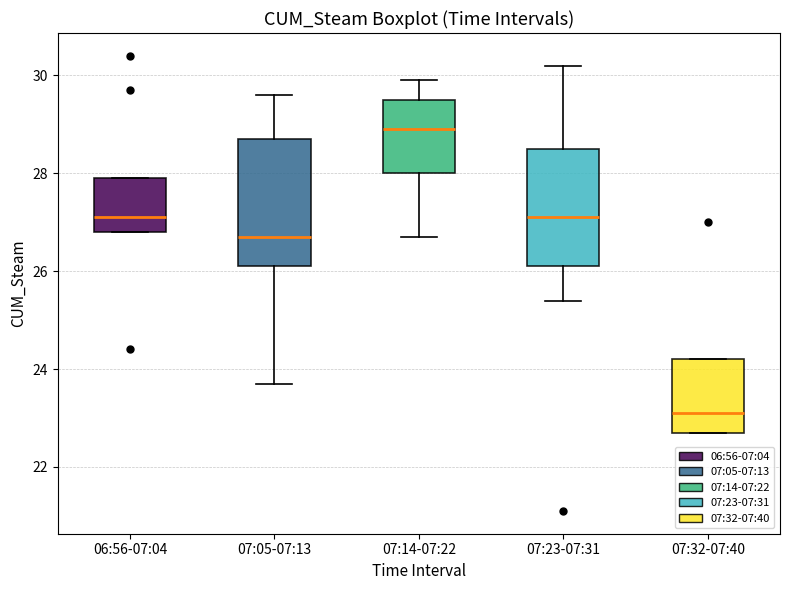

Reading left to right, read every box against the y-axis: the position of its median line, the range the box covers, and the ends of its whiskers. The values are not printed on the chart, so give them approximately, as read against the axis.

06:56-07:04: median 27.2, box 26.8 to 28.0, whiskers 26.8 to 28.0
07:05-07:13: median 26.8, box 26.2 to 28.8, whiskers 23.8 to 29.6
07:14-07:22: median 29.0, box 28.0 to 29.6, whiskers 26.8 to 30.0
07:23-07:31: median 27.2, box 26.2 to 28.6, whiskers 25.4 to 30.2
07:32-07:40: median 23.2, box 22.8 to 24.2, whiskers 22.8 to 24.2